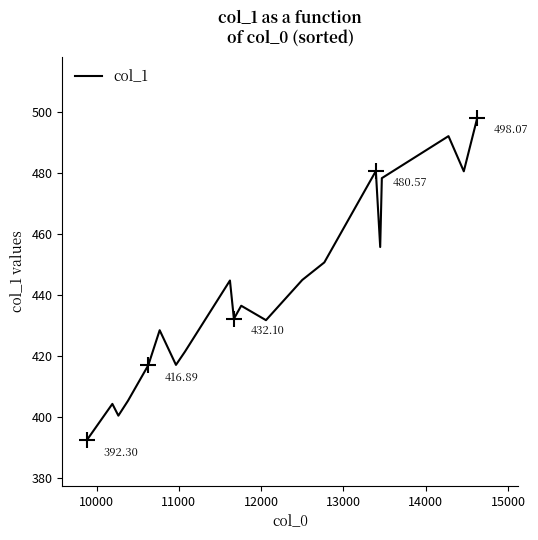

What is the difference between the maximum and minimum values?

105.8